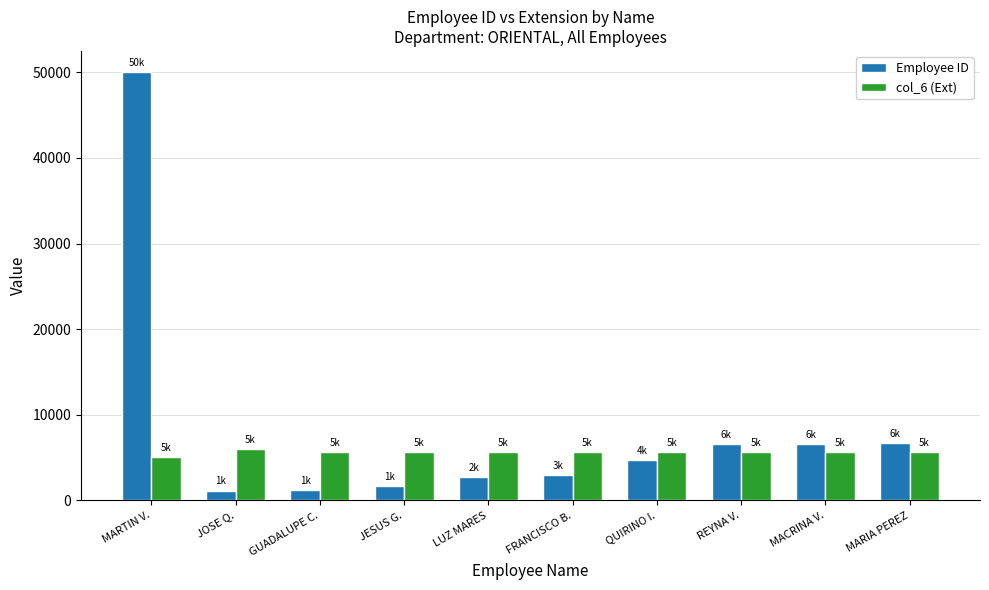

Which series has the largest range (max minus min)?

Employee ID